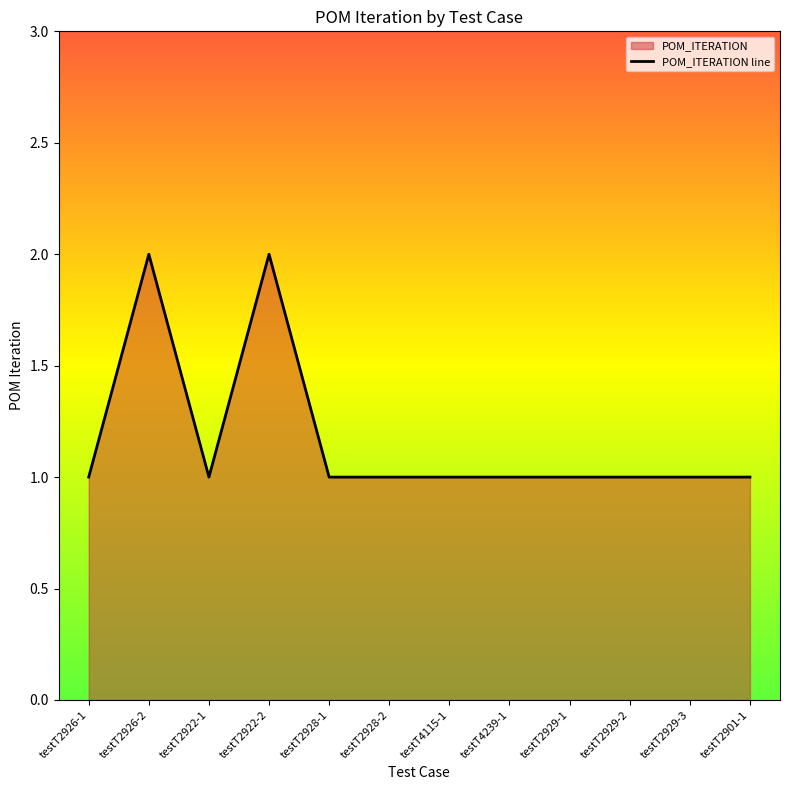

Reading right to left, transcribe all the data shown in this chart.

1	1	1	1	1	1	1	1	2	1	2	1